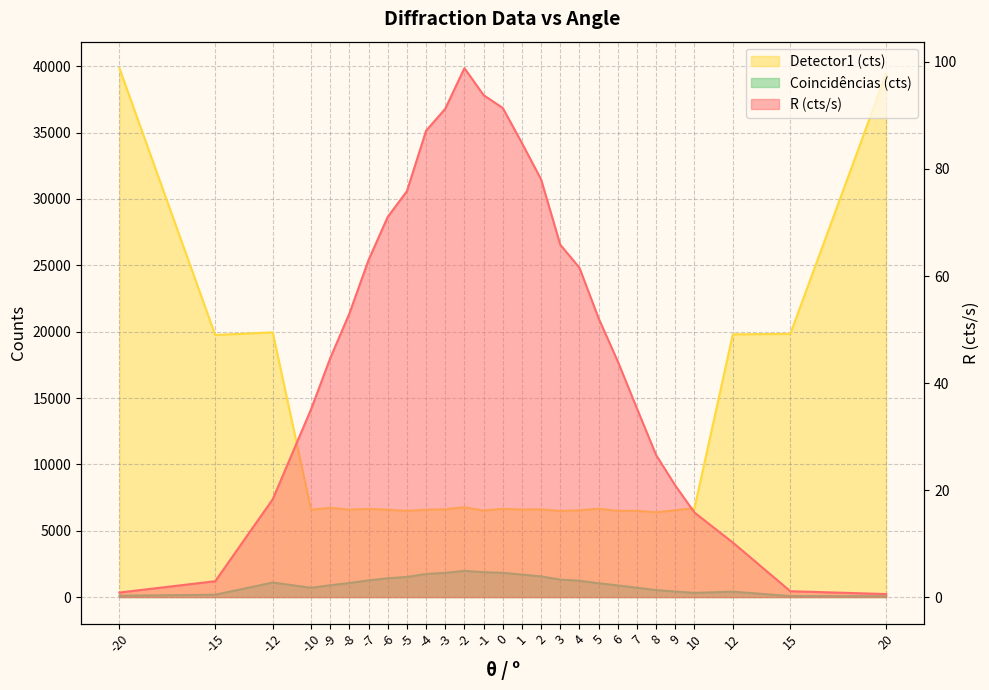

At which label is Coincidências (cts) closest to 1022?

5